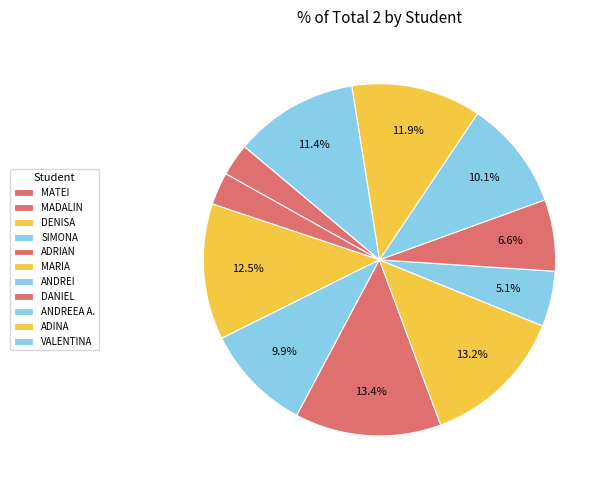

How many slices are in this pie chart?

11